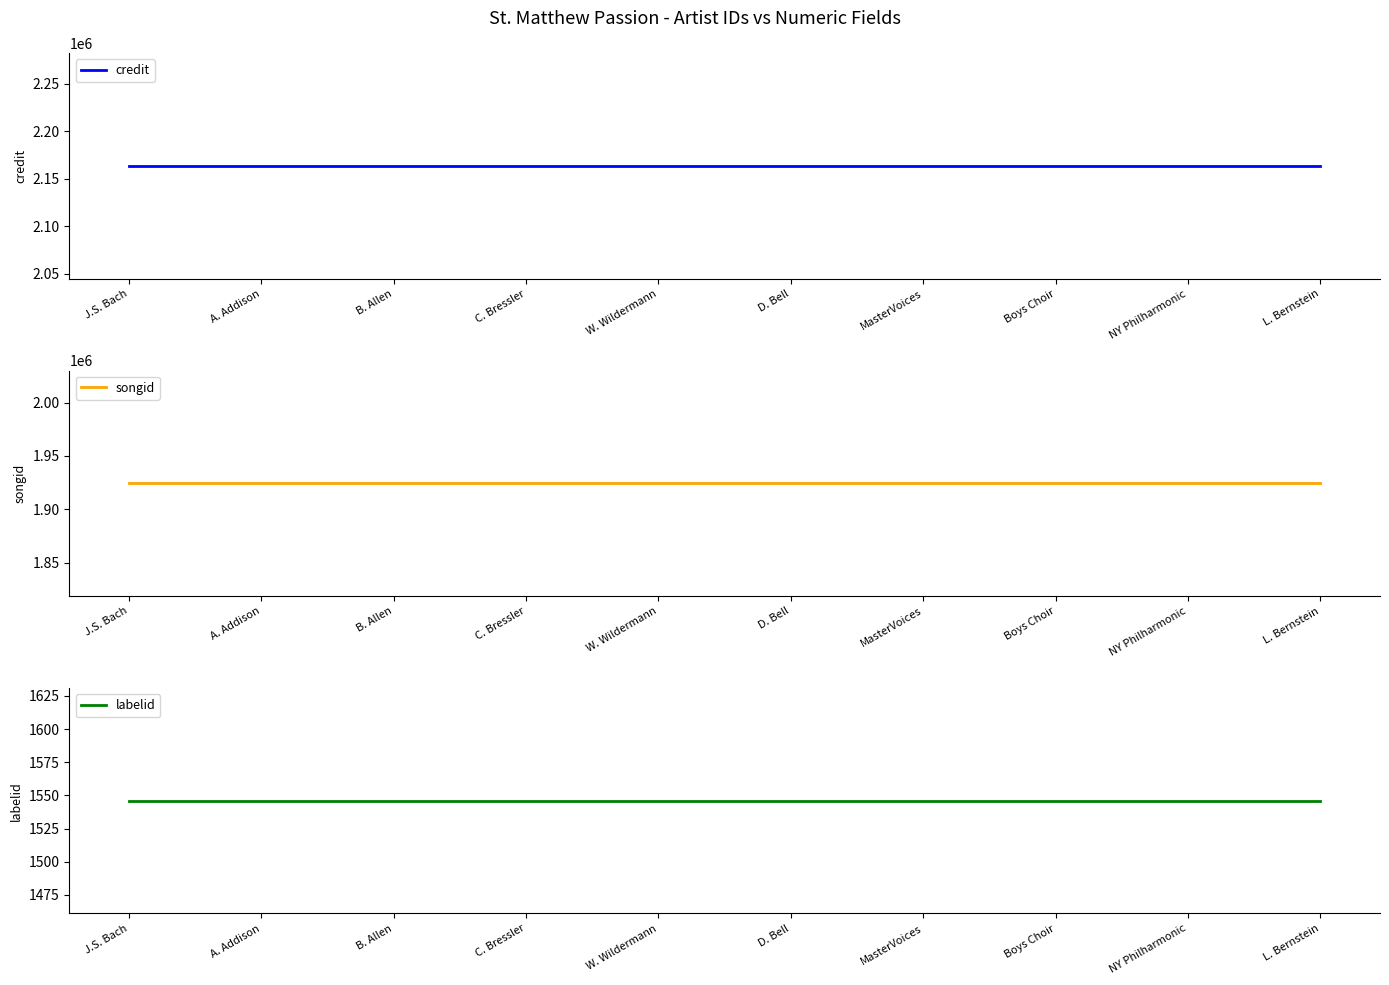

What is the minimum value for credit?

2163445